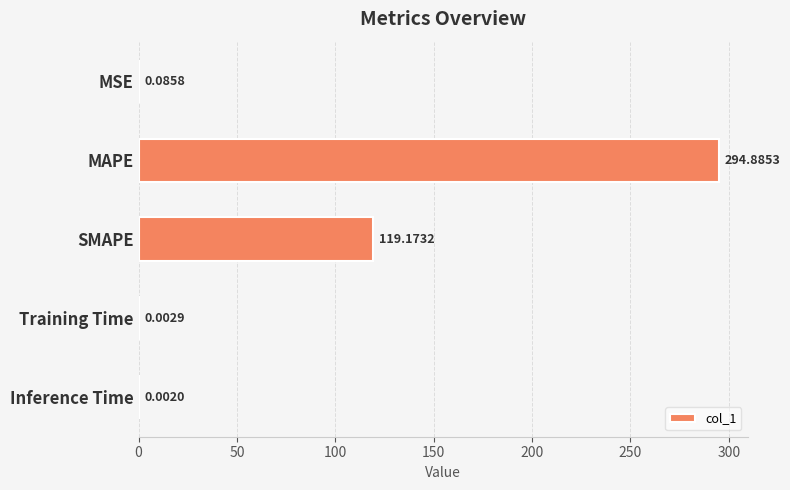

What is the change in value from MSE to SMAPE?

+119.1